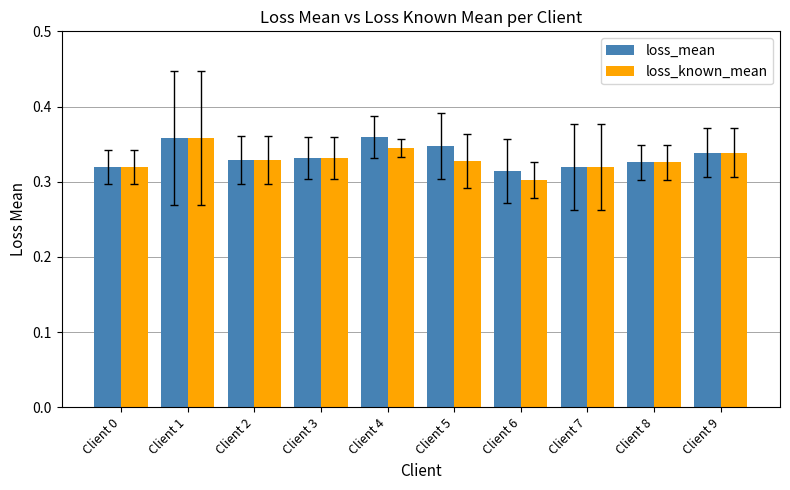

Where is loss_known_mean nearest to the value 0?

Client 6